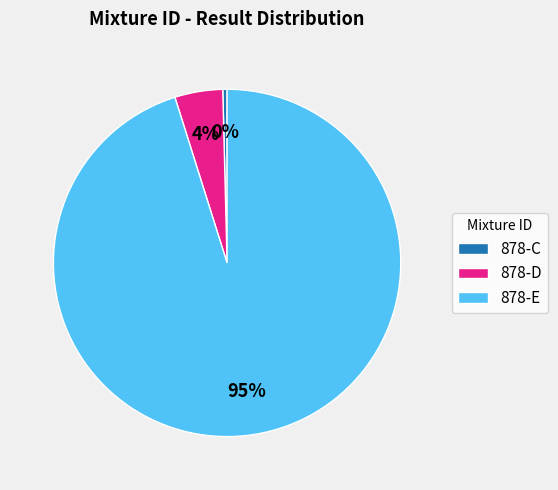

Does any single category account for the majority?

Yes